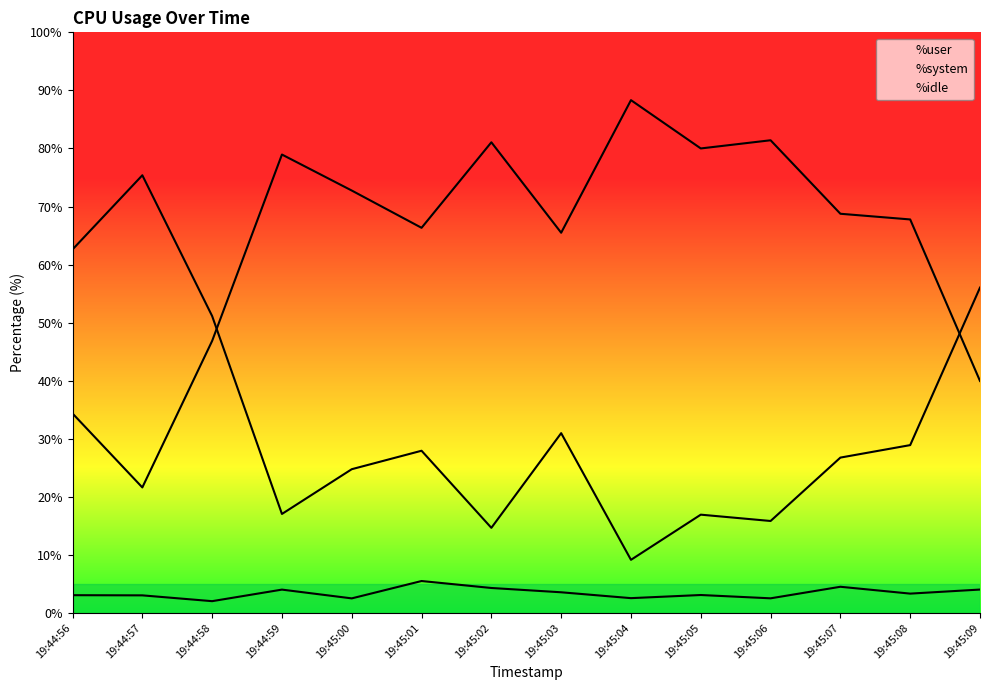

Rank the series by their maximum value, from lowest to highest.

%system, %idle, %user